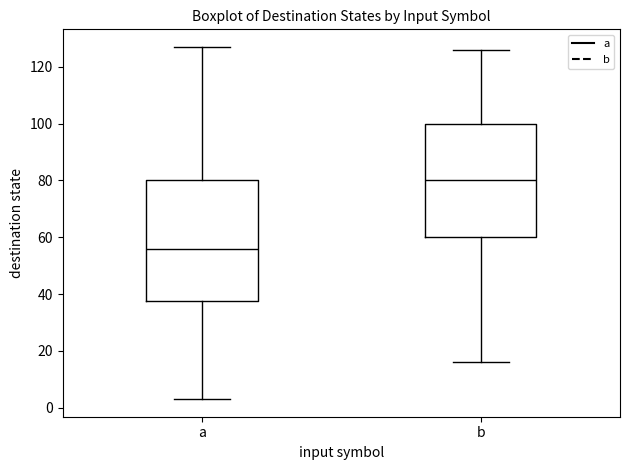

Where is the upper edge of the box for b on the y-axis? The values are not printed on the chart, so give them approximately, as read against the axis.

100